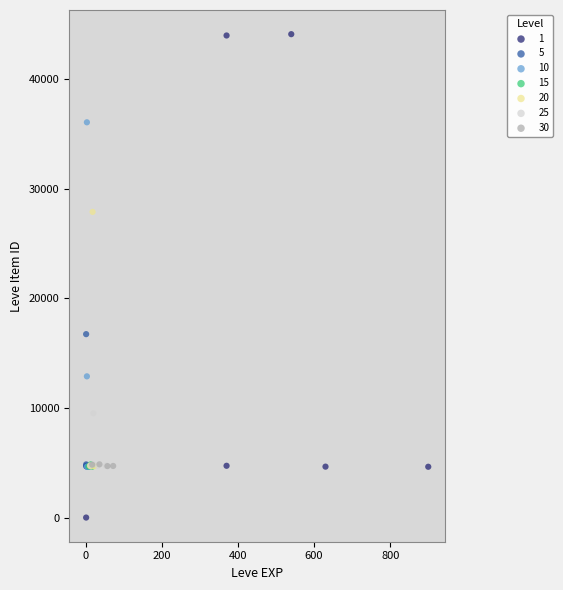

Which series contains the highest Y value?

1